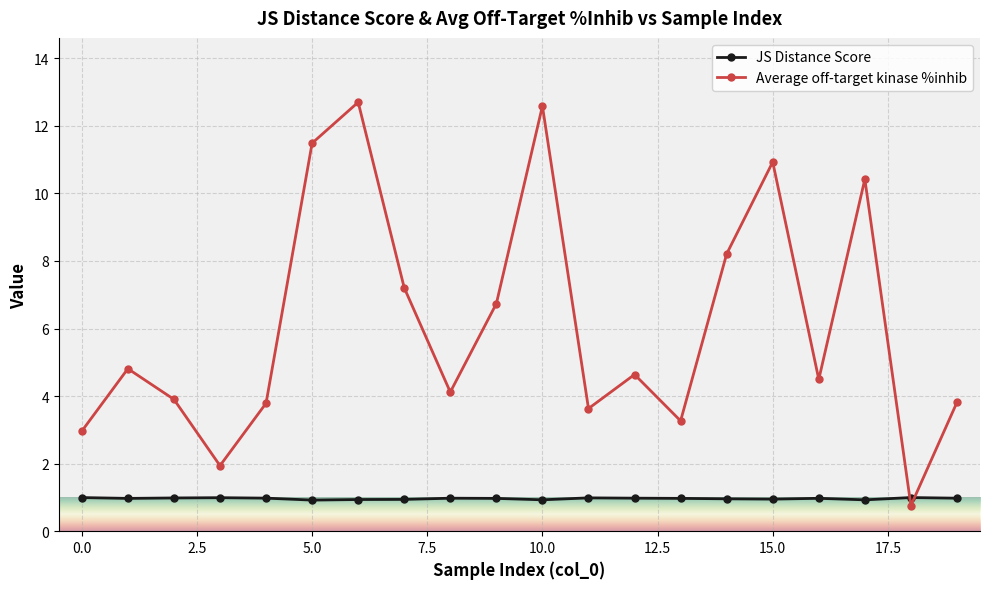

Which series has the largest range (max minus min)?

Average off-target kinase %inhib